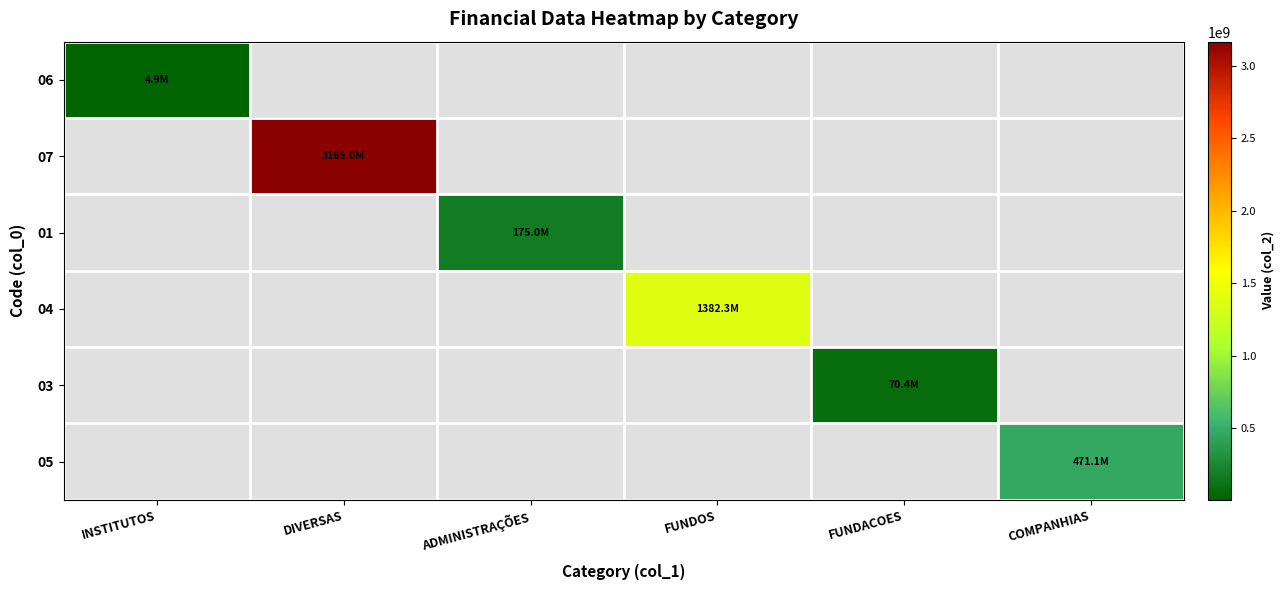

Is the value of 03 at ADMINISTRAÇÕES greater than the value of 07 at ADMINISTRAÇÕES?

No